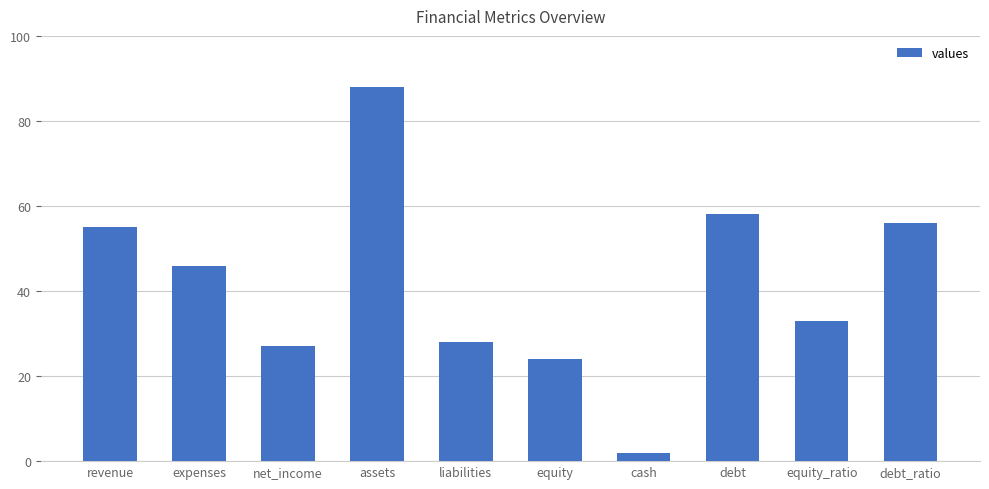

What is the sum of the values at debt_ratio and expenses?

102